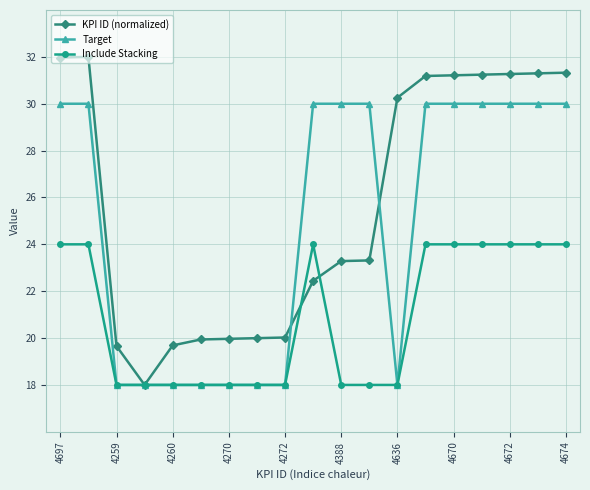

Count the number of data series in this chart.

3